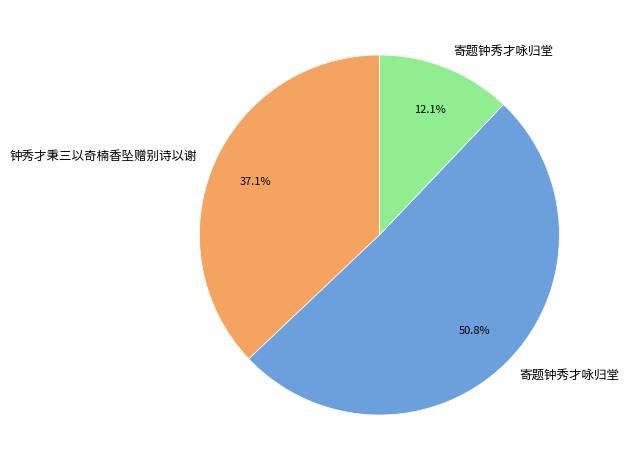

Which slice is the largest?

寄题钟秀才咏归堂